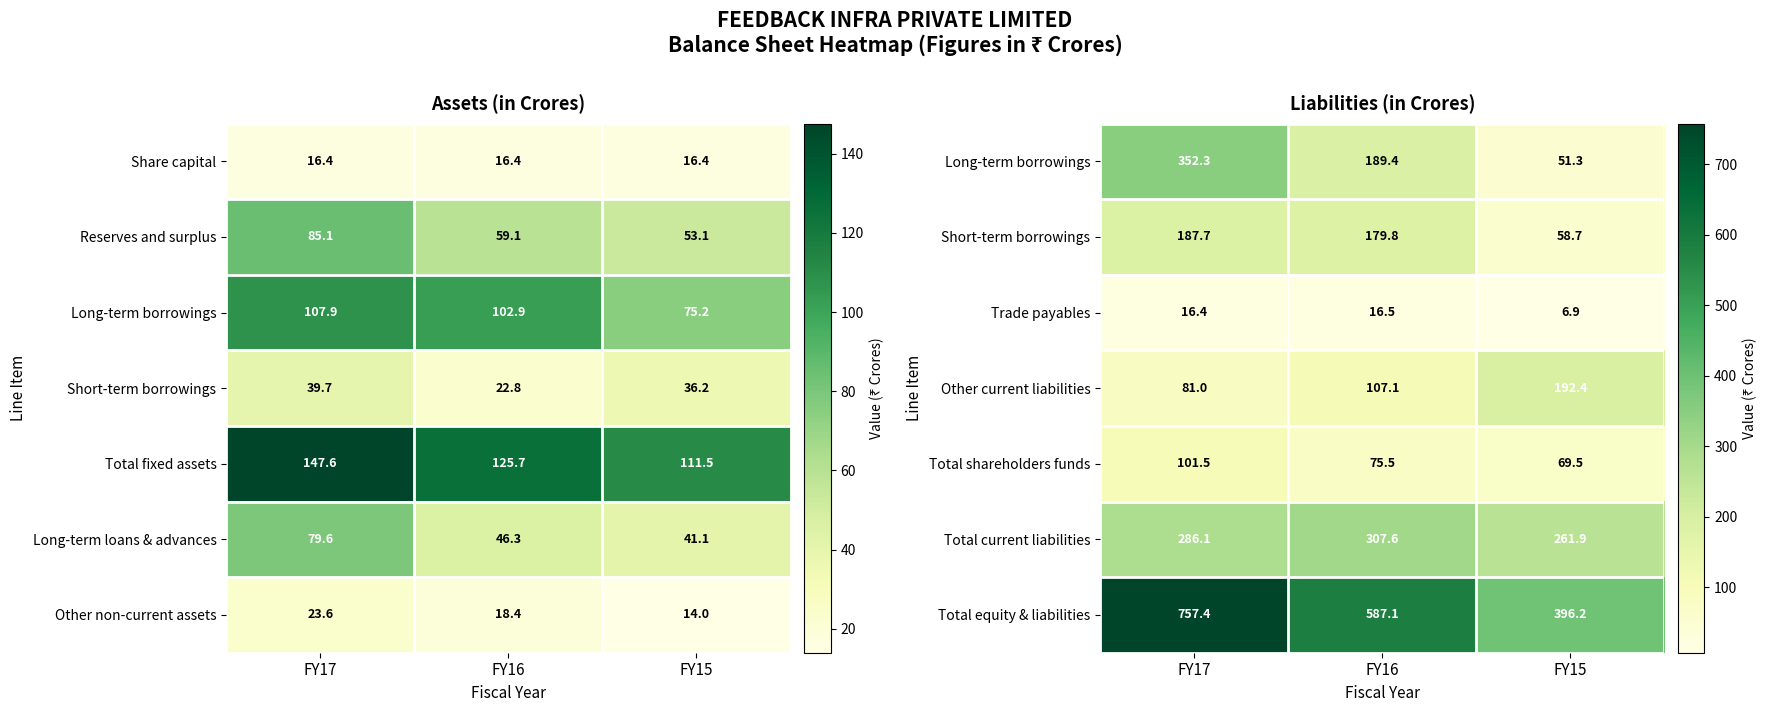

What is the sum of the Trade payables values at FY15 and FY16?

23.4